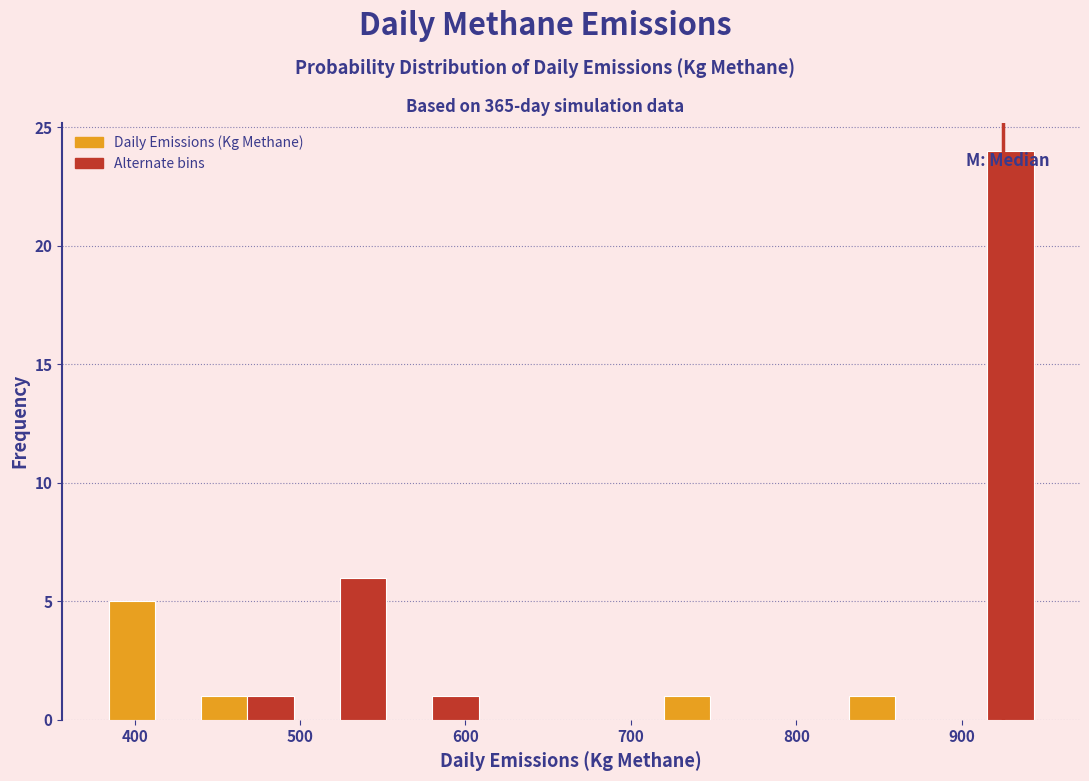

Around what value on the x-axis is the tallest bar? Give the approximate position of its centre, as read against the axis.

930